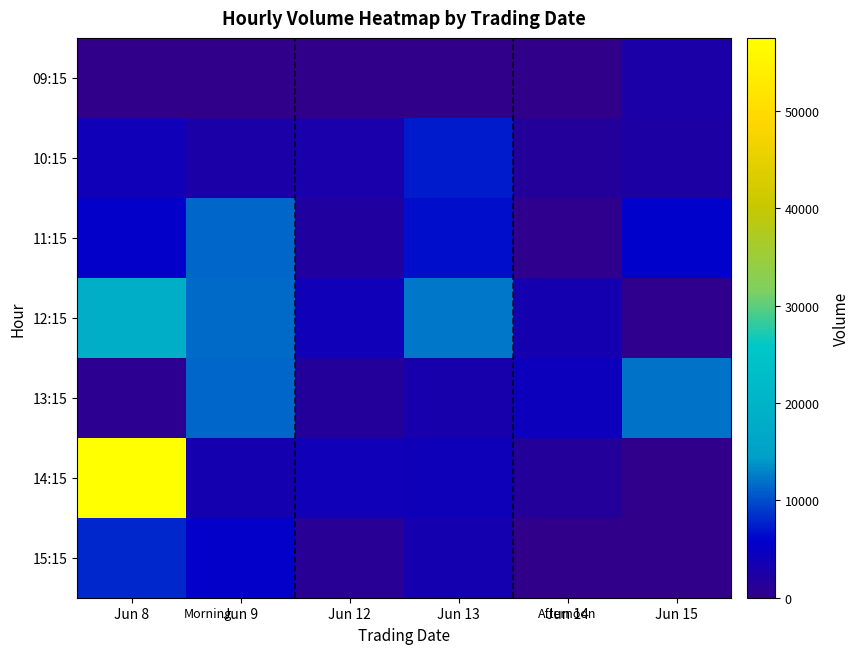

Which category has the highest value across all series?

Jun 8